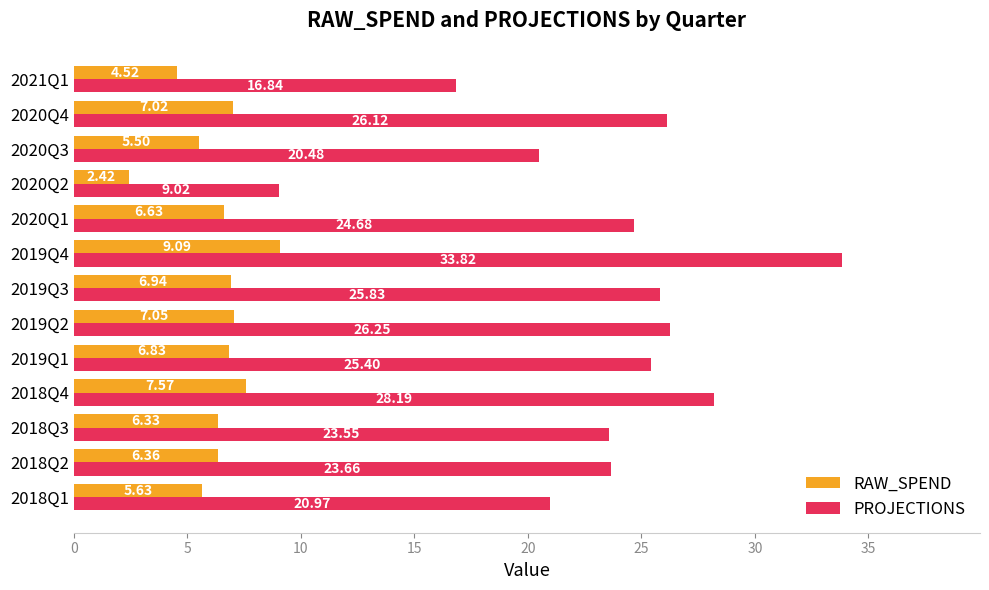

Which series has the largest total across all categories?

PROJECTIONS